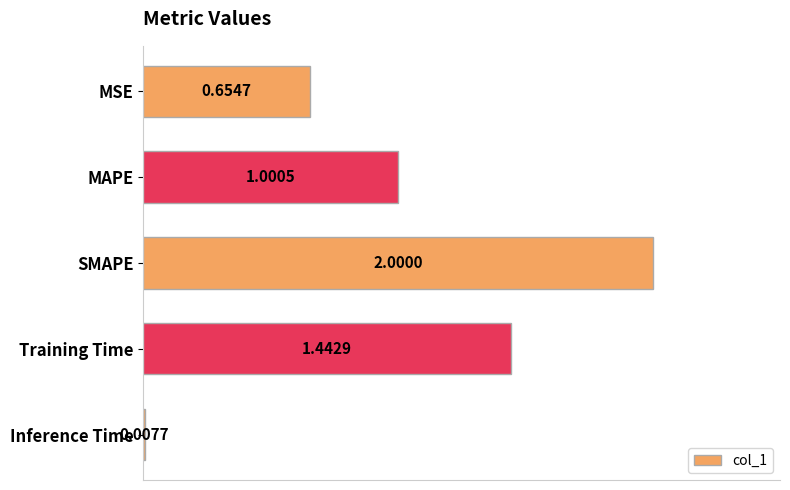

How many distinct data groups are displayed?

1